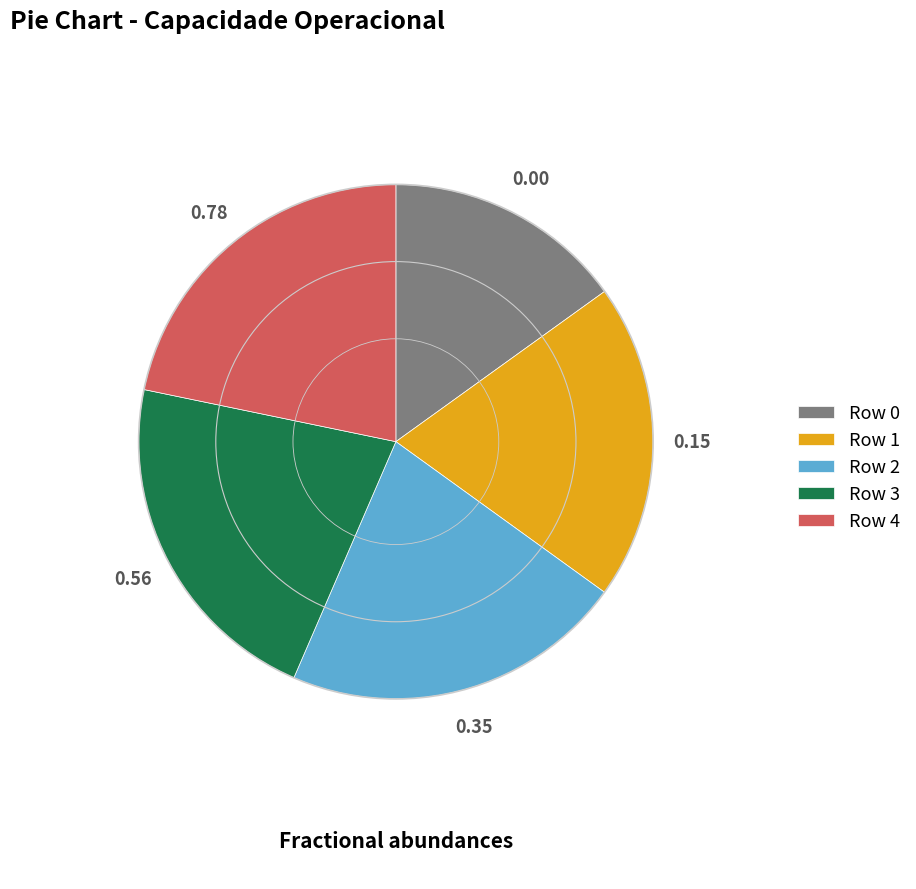

The Row 3 slice represents 22% of the pie. True or false?

True